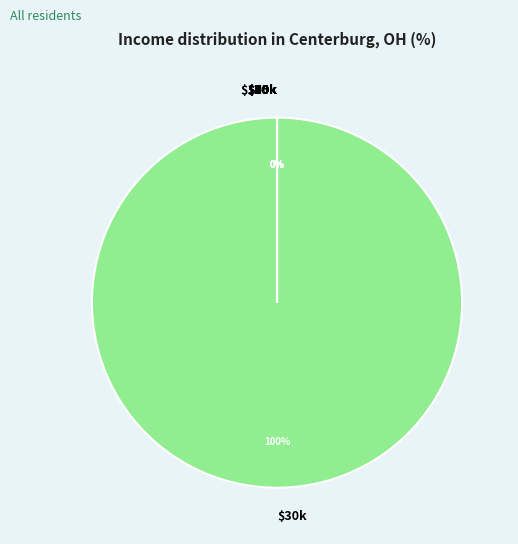

Do 0 and 4 together represent more than half of the pie?

No